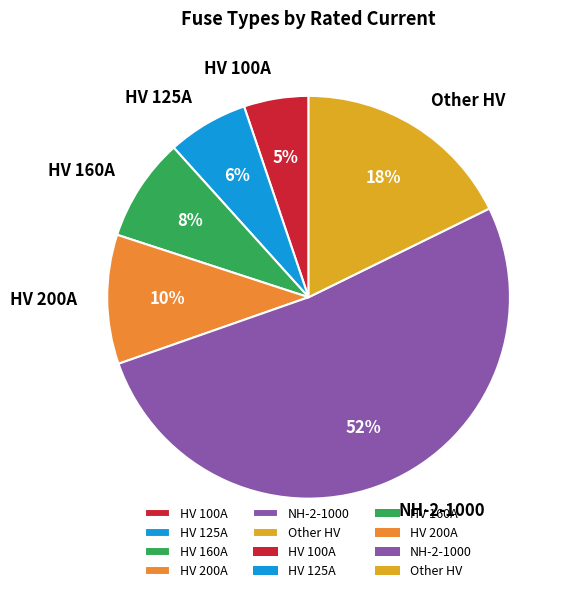

To the nearest percent, what is the average slice percentage?

17%